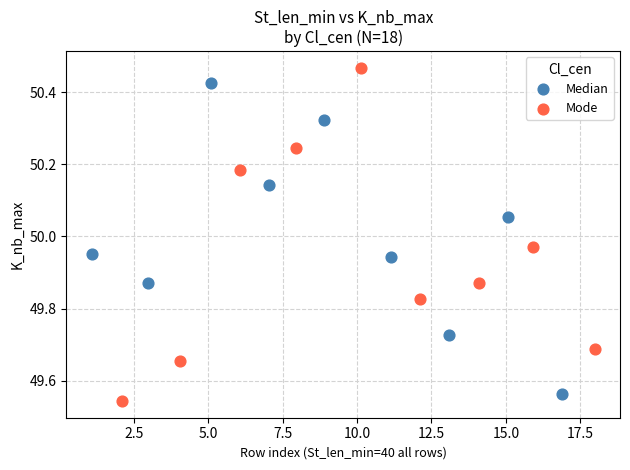

Which series contains the highest Y value?

Mode